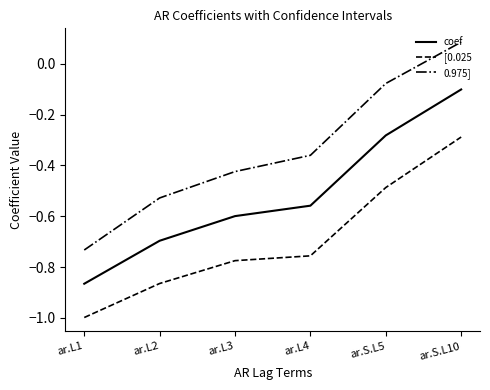

True or false: [0.025 and 0.975] cross at least once.

False